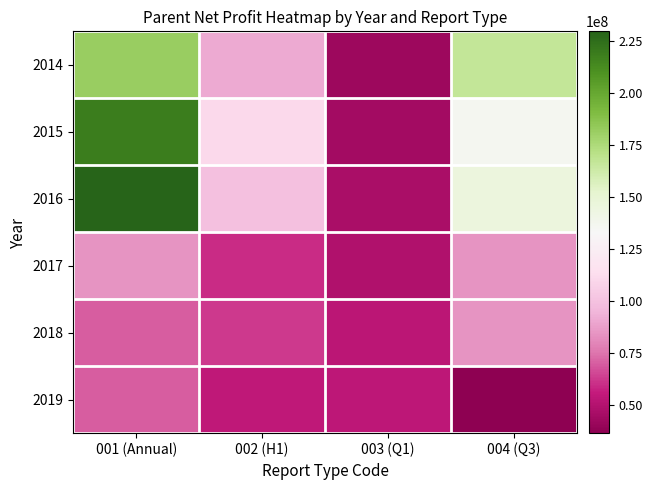

Count the number of categories in the chart.

4